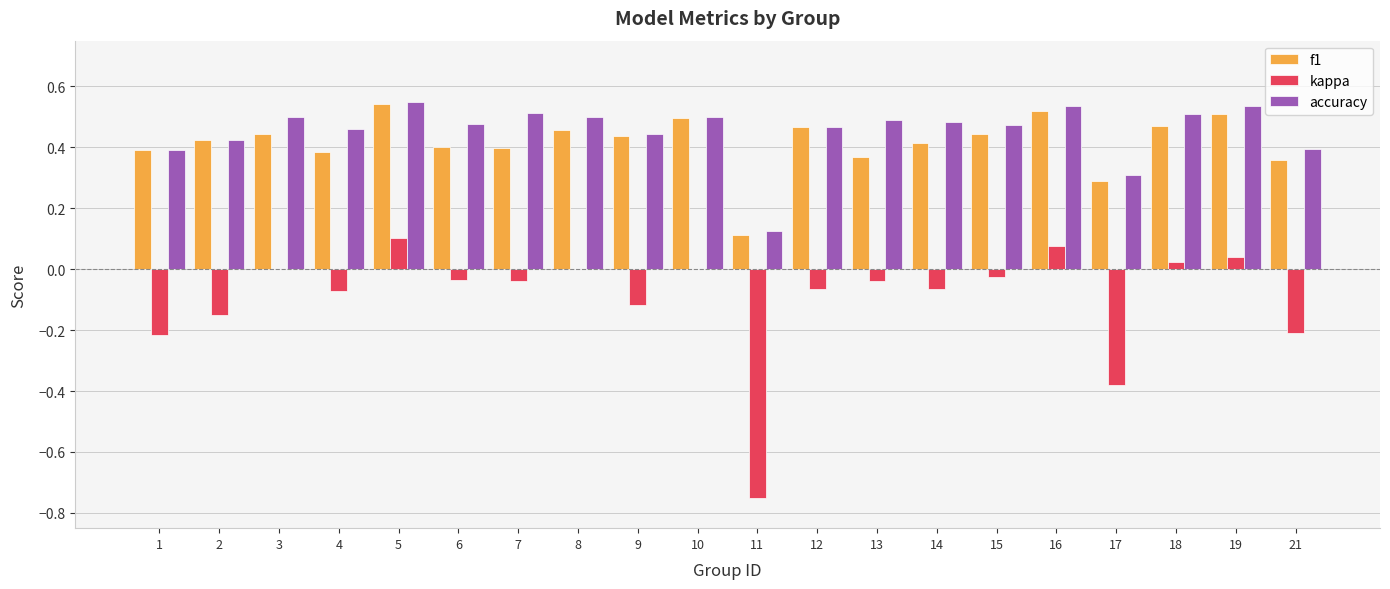

The value of f1 at 21 is 0.5. True or false?

False